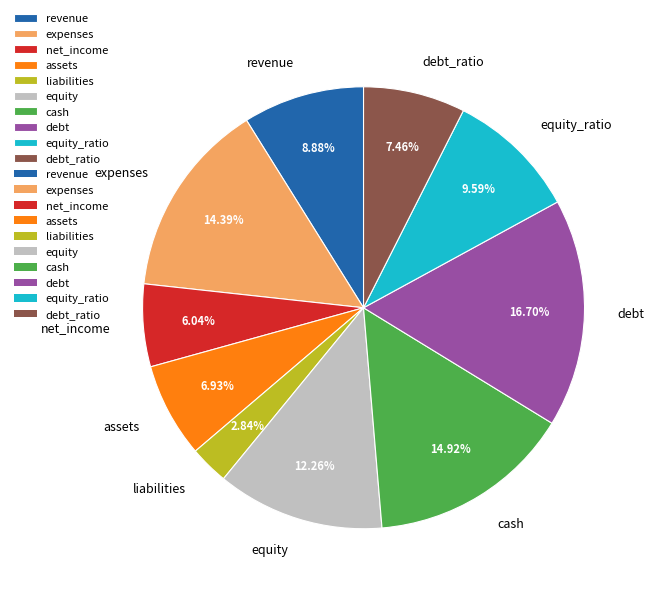

To the nearest percent, what is the average slice percentage?

10%